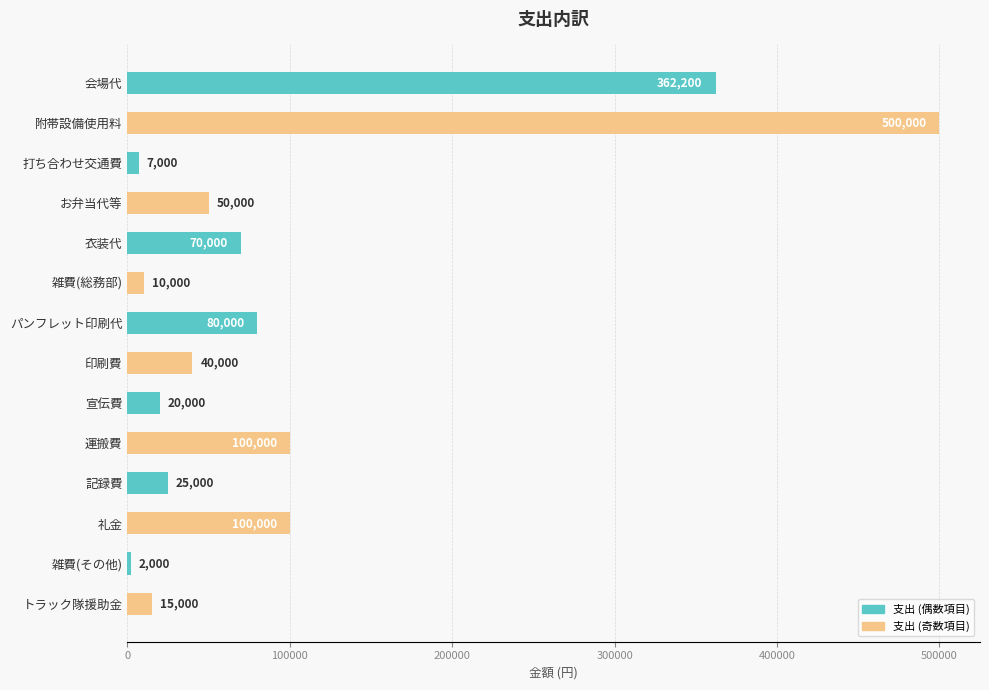

How many data points does each series have?

14